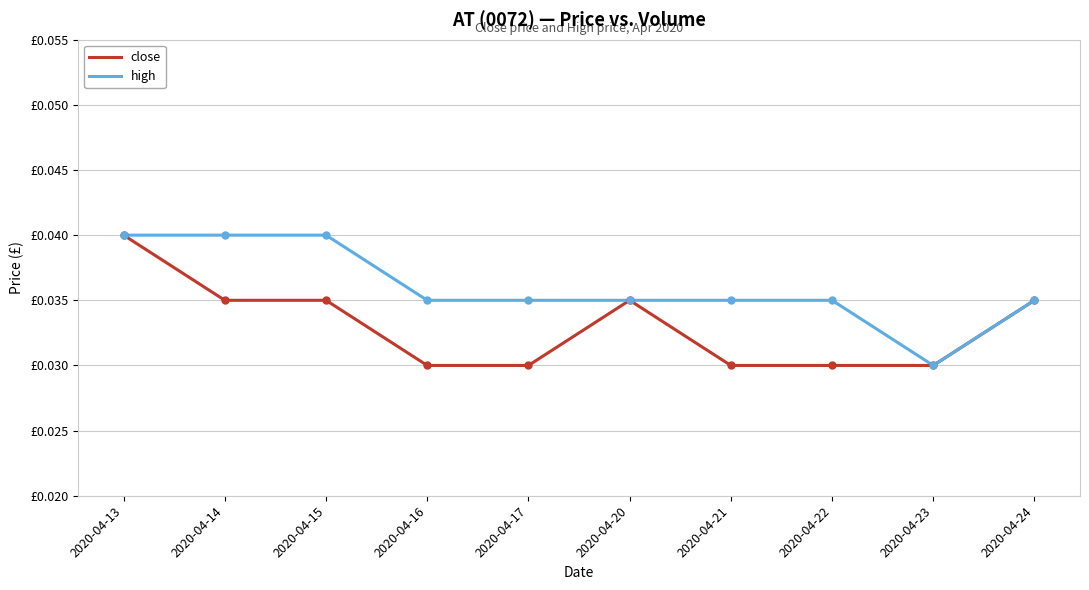

Does the chart have visible grid lines?

Yes